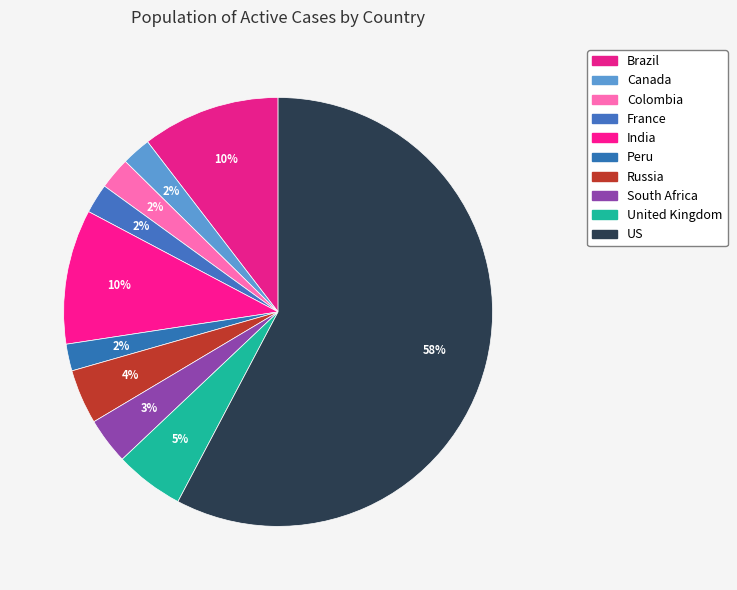

How many segments does this pie chart have?

10